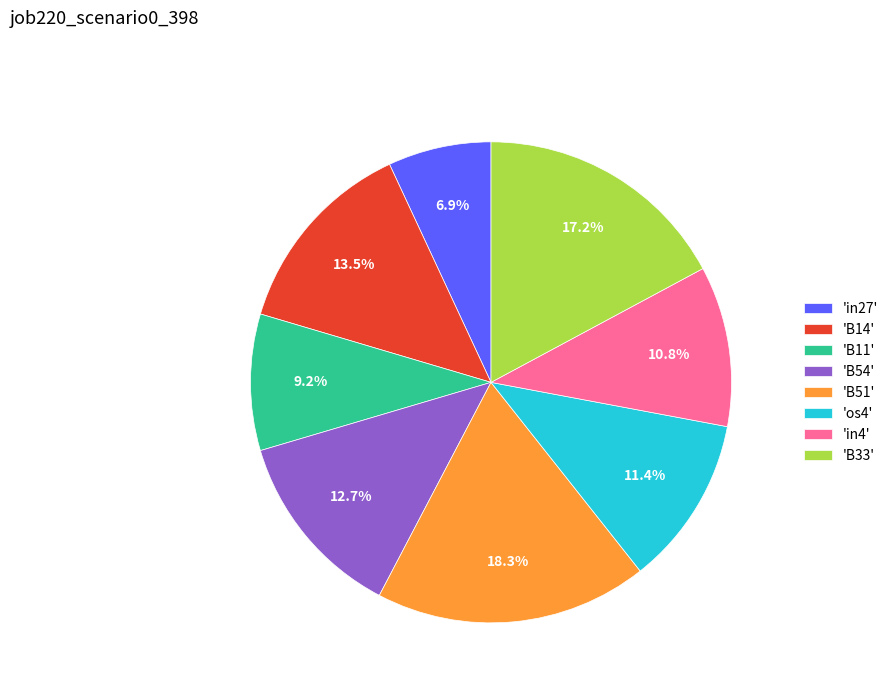

Does any single category account for the majority?

No